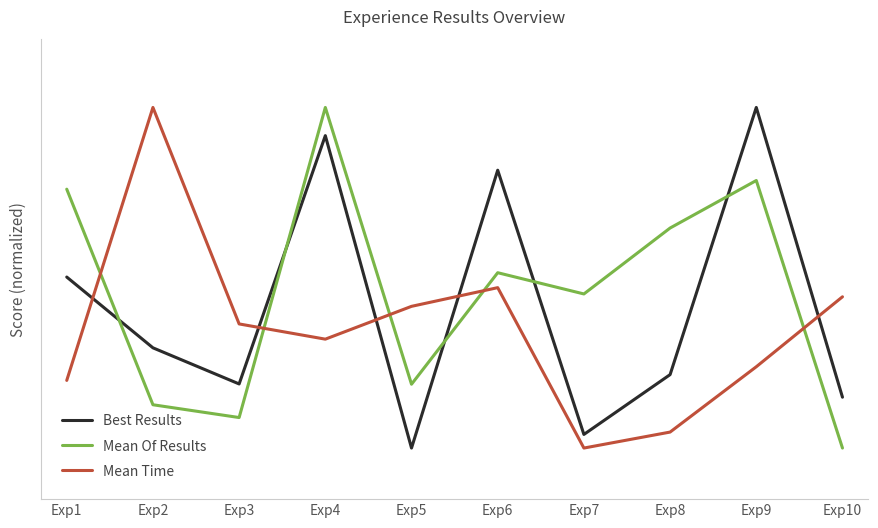

Where is the first local minimum for Mean Of Results?

Exp3